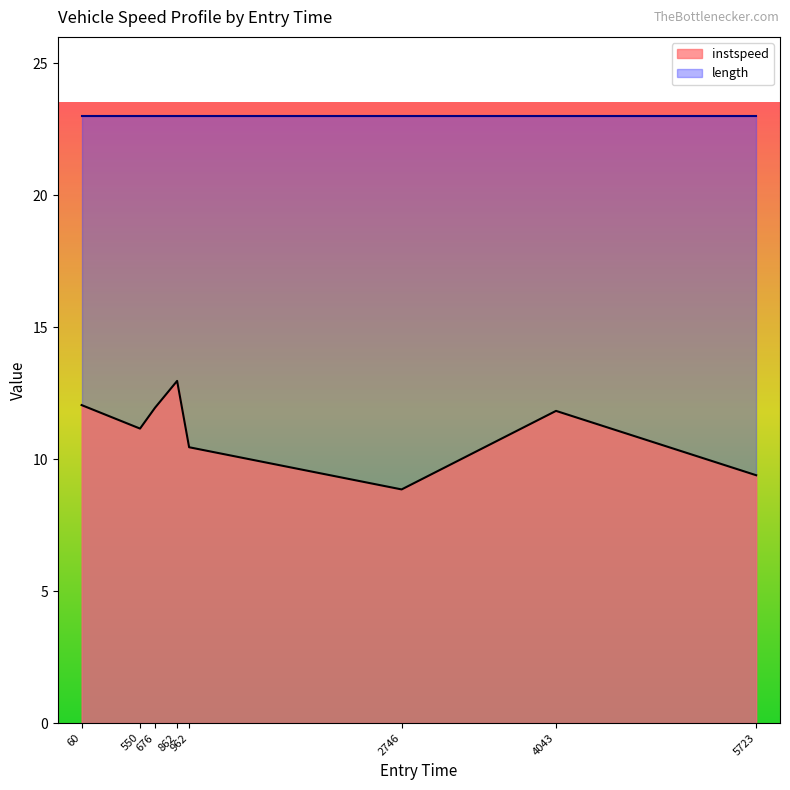

Is it true that instspeed equals 3.1 at 962?

False